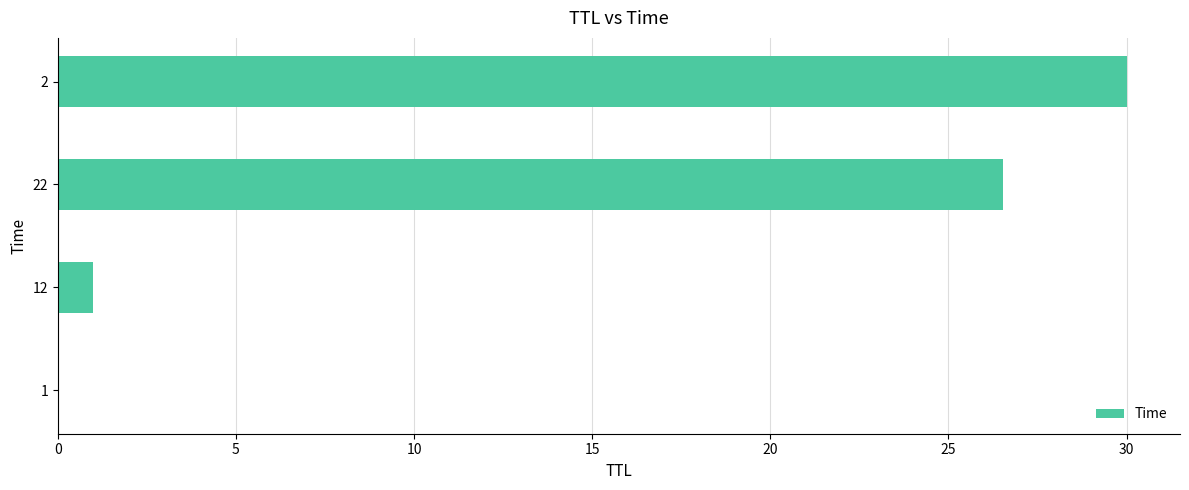

Where is the data nearest to the value 15?

22